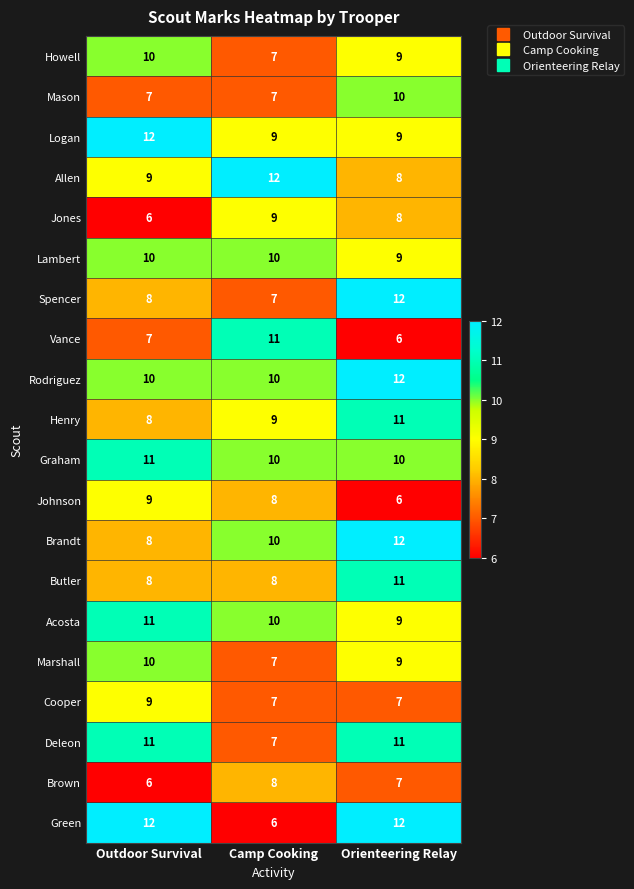

Between Camp Cooking and Orienteering Relay, which series saw the biggest shift?

Green